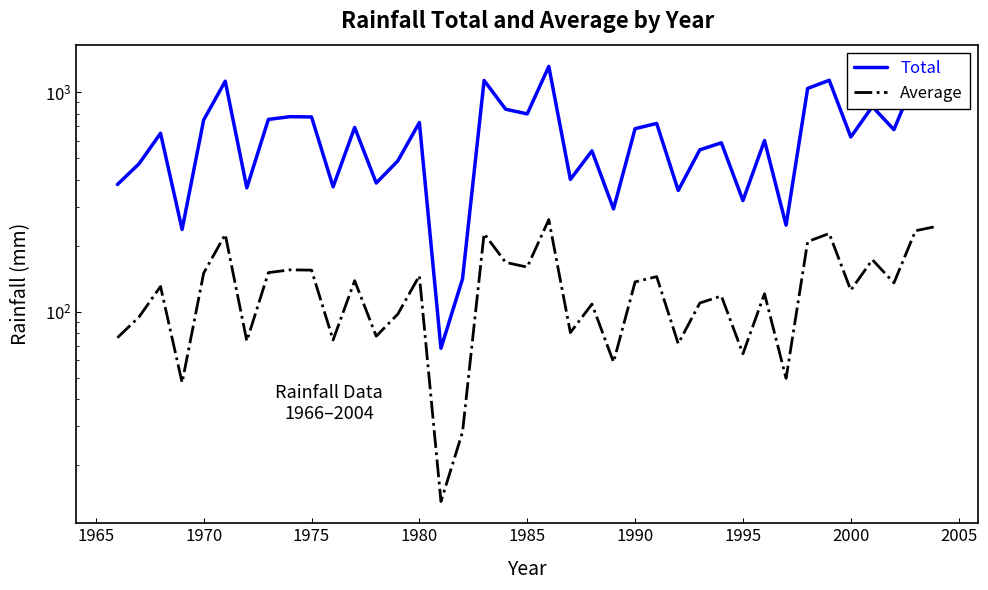

Rank the series by their maximum value, from highest to lowest.

Total, Average